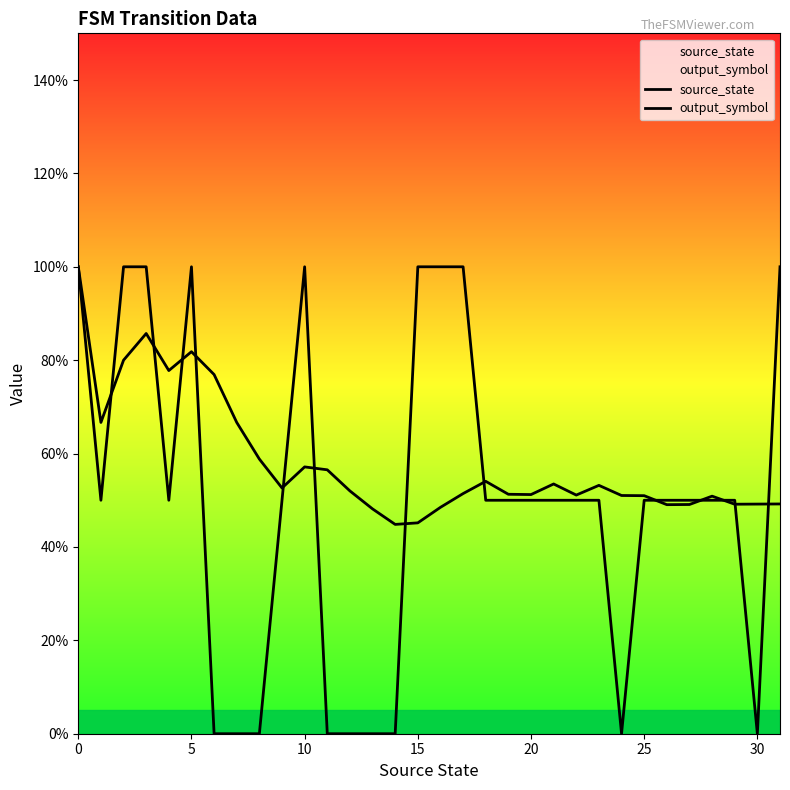

True or false: output_symbol and source_state intersect in this chart.

True